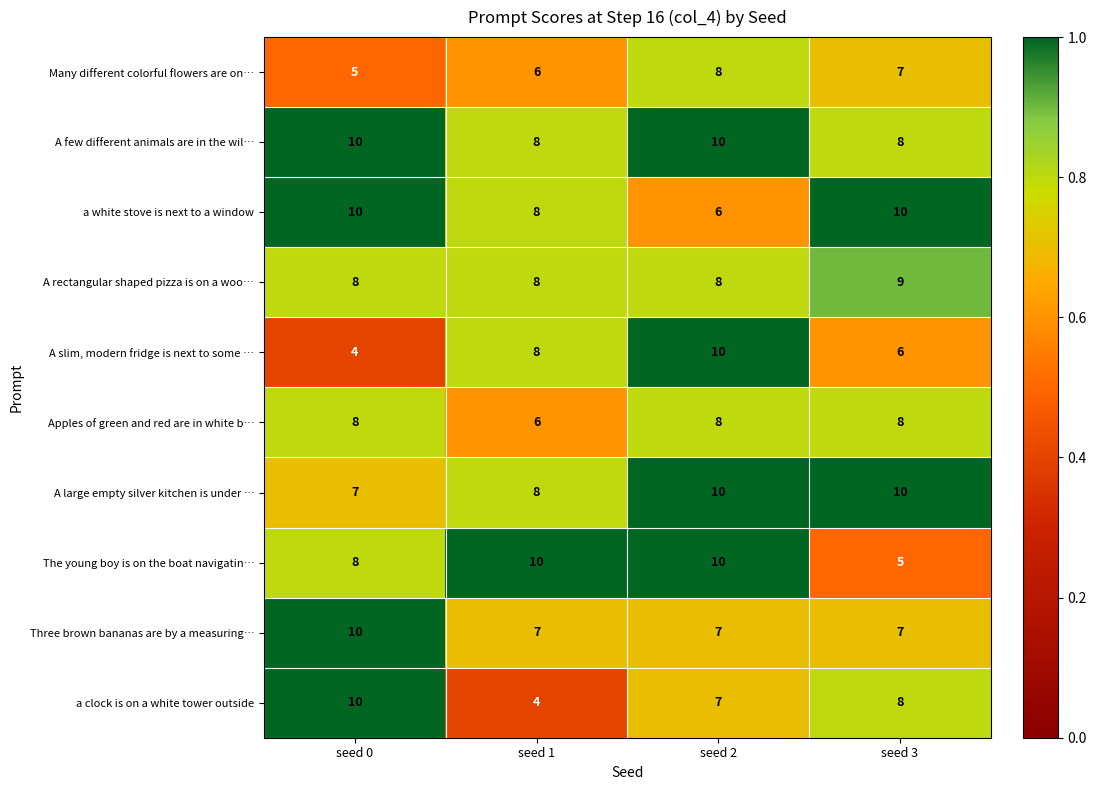

Where is a white stove is next to a window nearest to the value 8?

seed 1